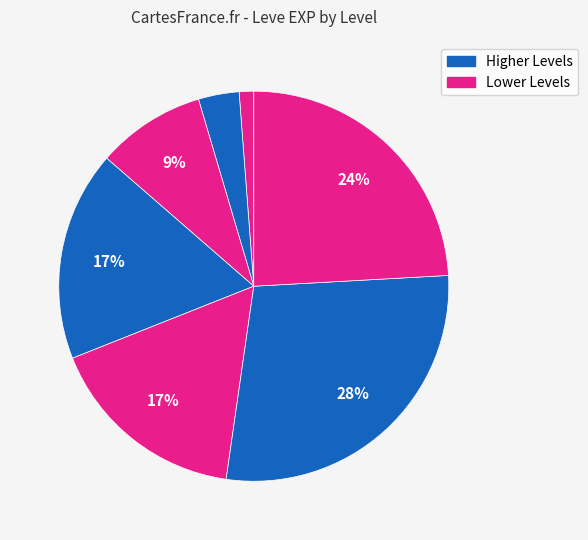

How many slices are in this pie chart?

7